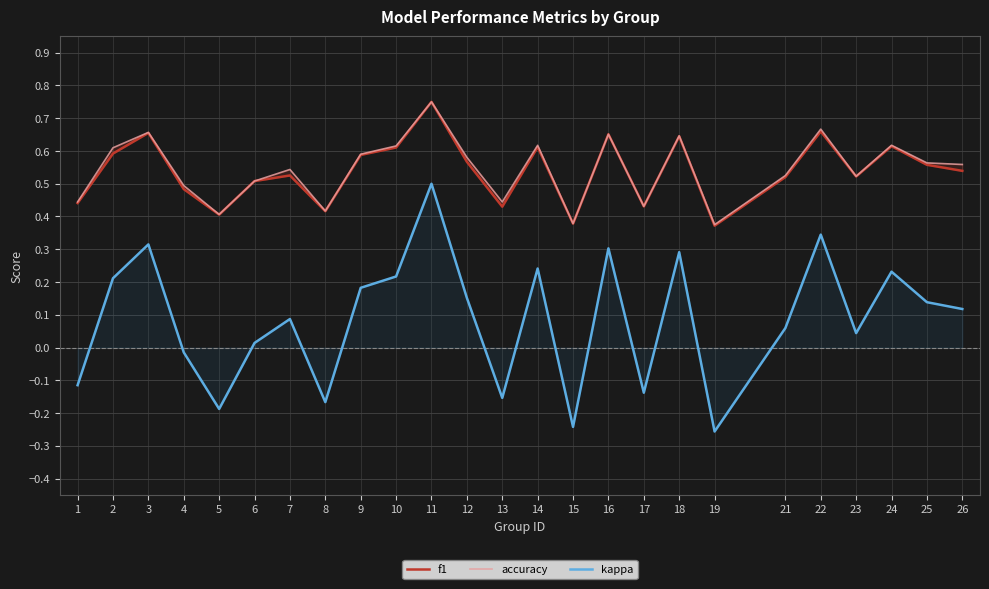

Which category has the highest value in the accuracy series?

11